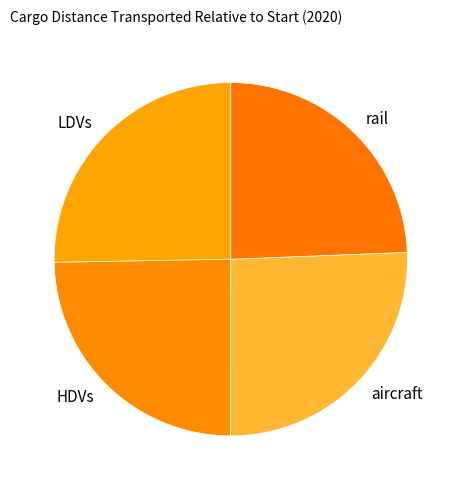

True or false: rail accounts for 24% of the total.

True